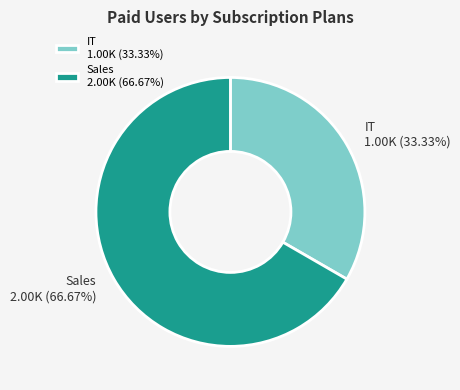

Count the number of slices in the pie.

2